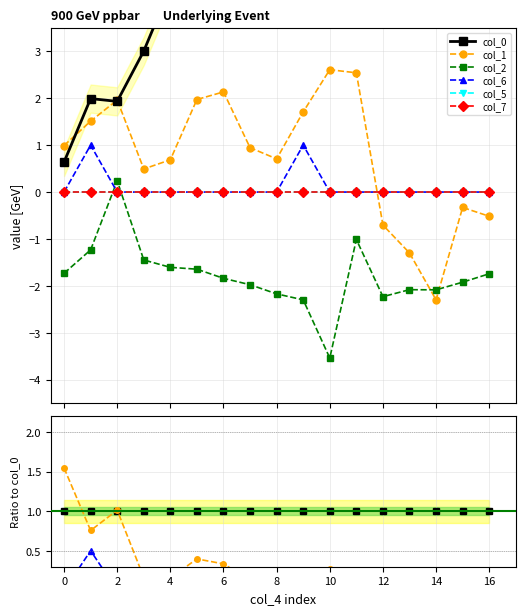

What is the total value across all series at 11?

1.2